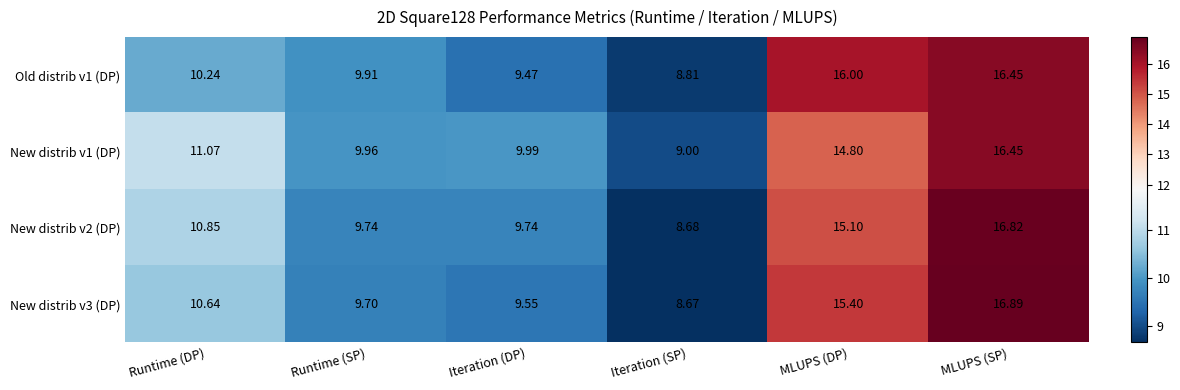

Which series has the widest spread of values?

New distrib v3 (DP)